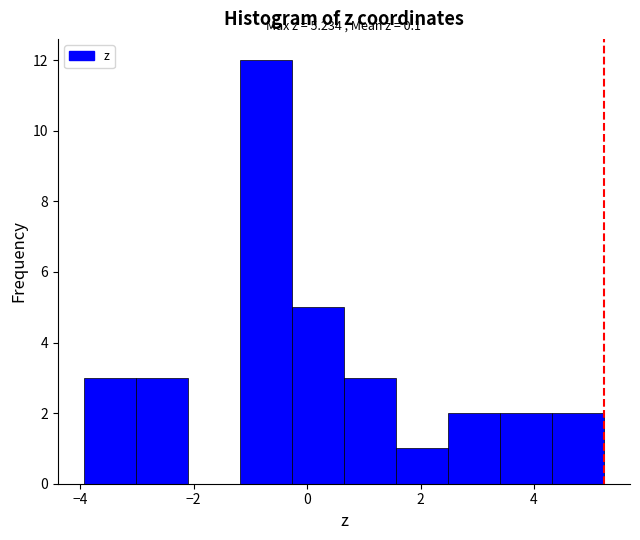

Over which range of the x-axis is the bar tallest?

-1.2 to -0.2